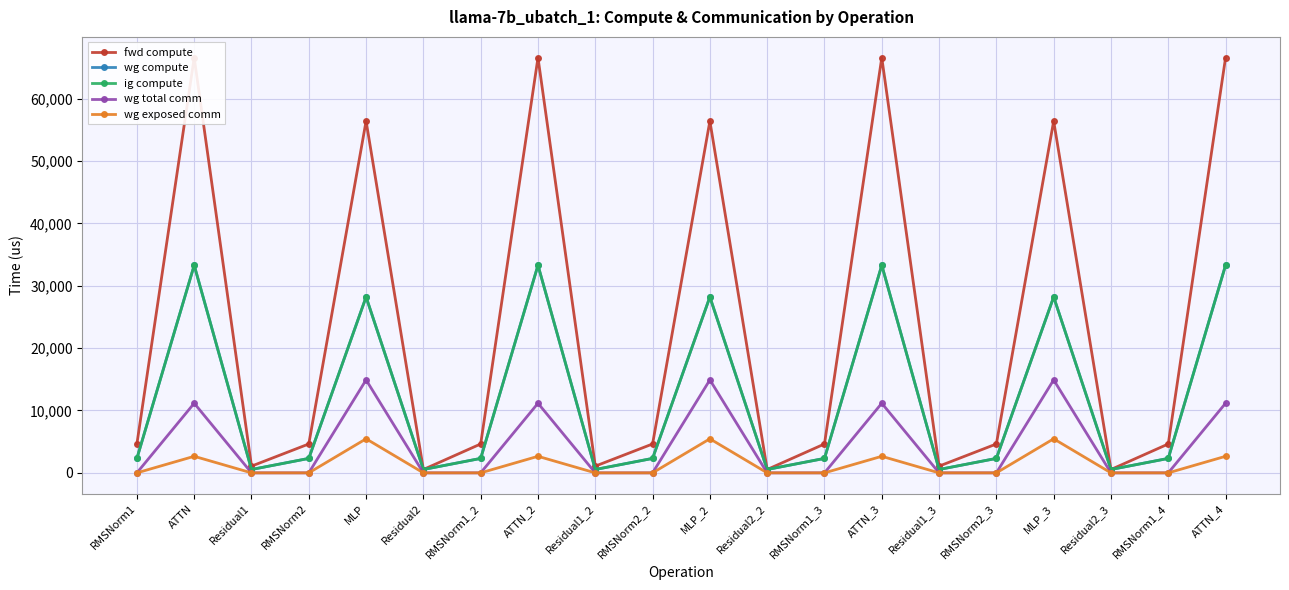

True or false: wg exposed comm and wg compute intersect in this chart.

False